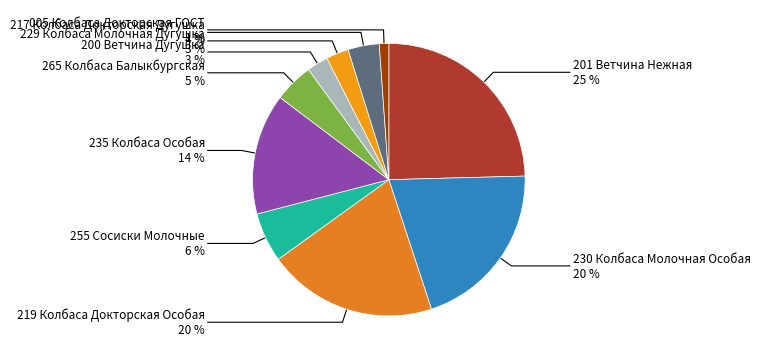

Is there any slice that represents more than half of the pie?

No